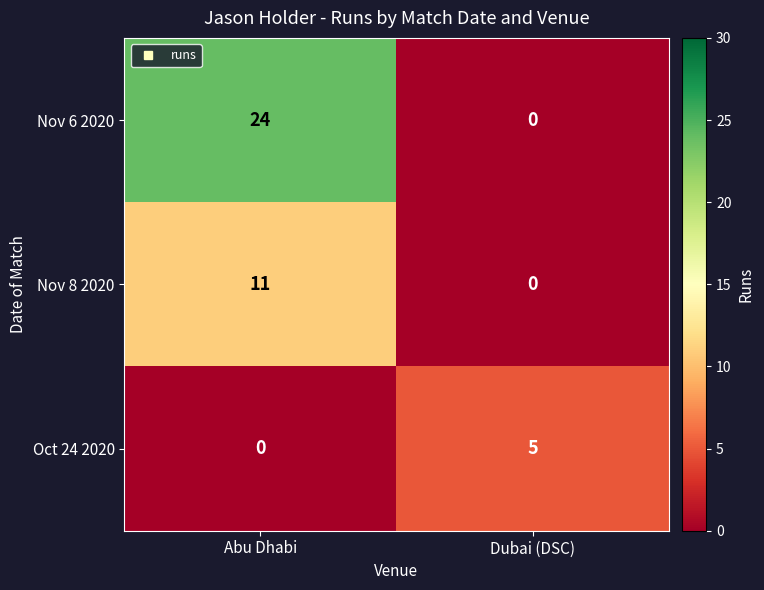

How many series are shown in this chart?

3